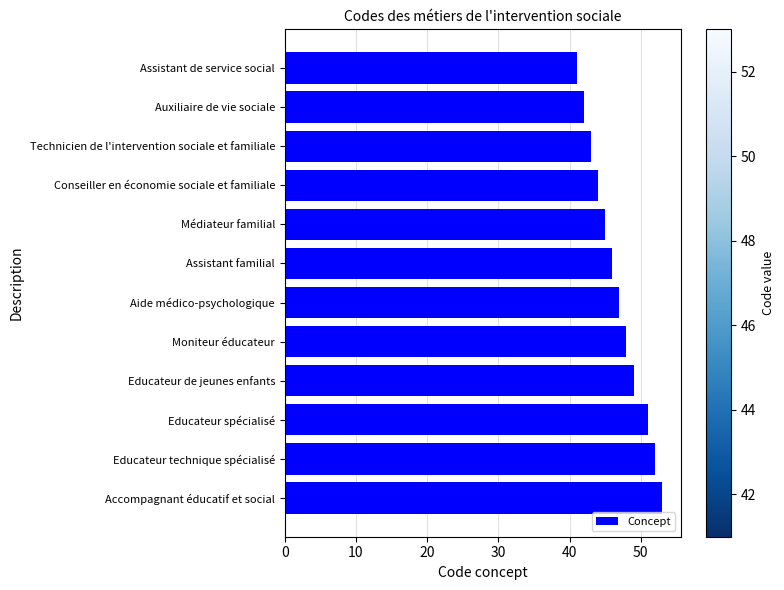

Reading top to bottom, what are all the values shown in this chart?

41	42	43	44	45	46	47	48	49	51	52	53